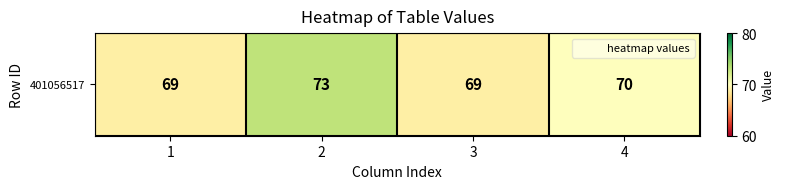

How many values exceed 70?

1